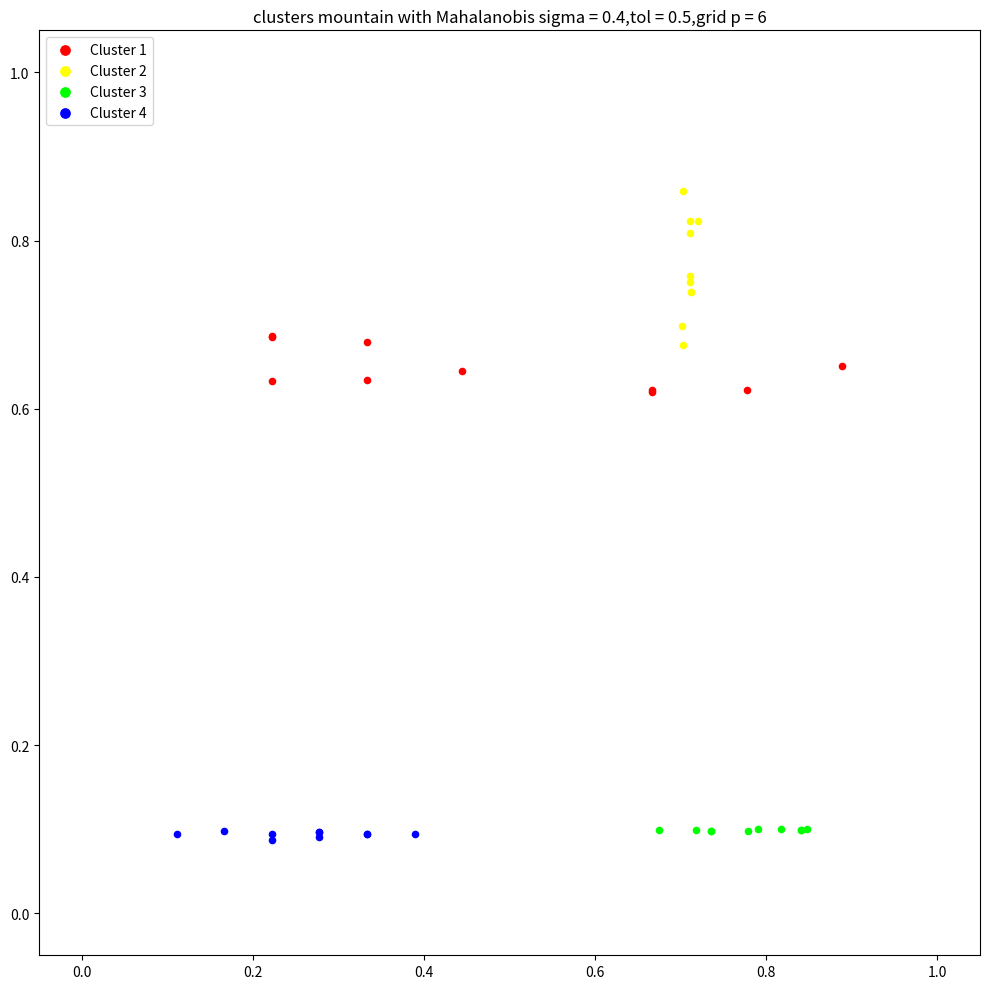

Which series reaches the maximum Y coordinate?

Cluster 2